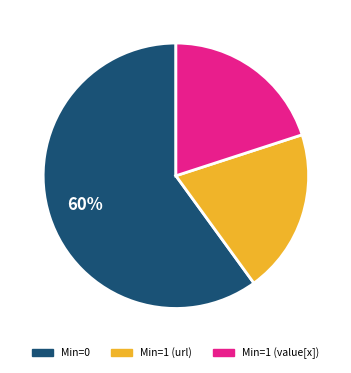

Count the number of slices in the pie.

3